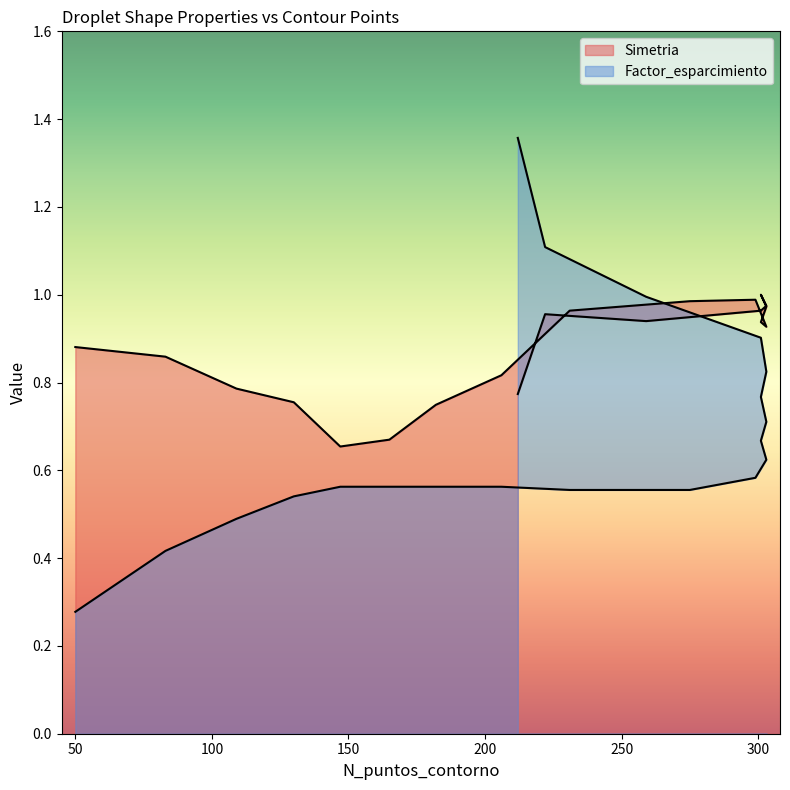

List the series in order of their overall mean, lowest first.

Factor_esparcimiento, Simetria